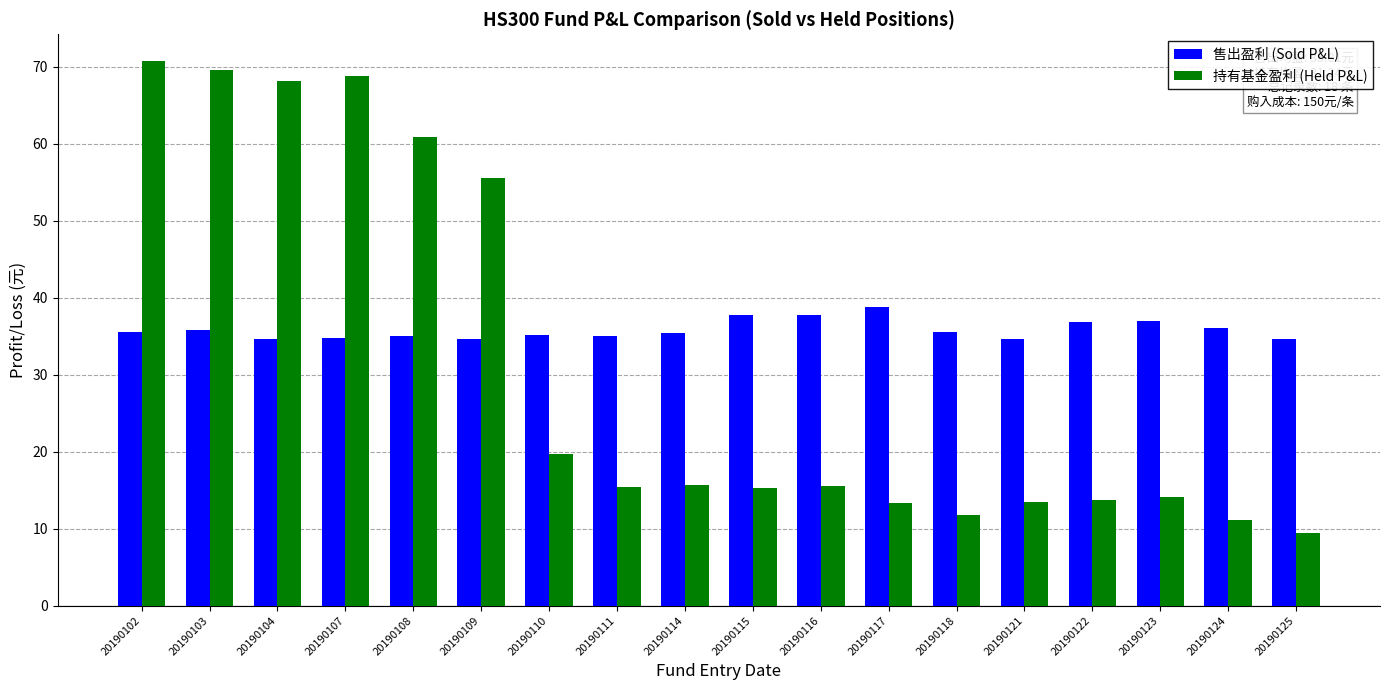

Which series has the widest spread of values?

持有基金盈利 (Held P&L)